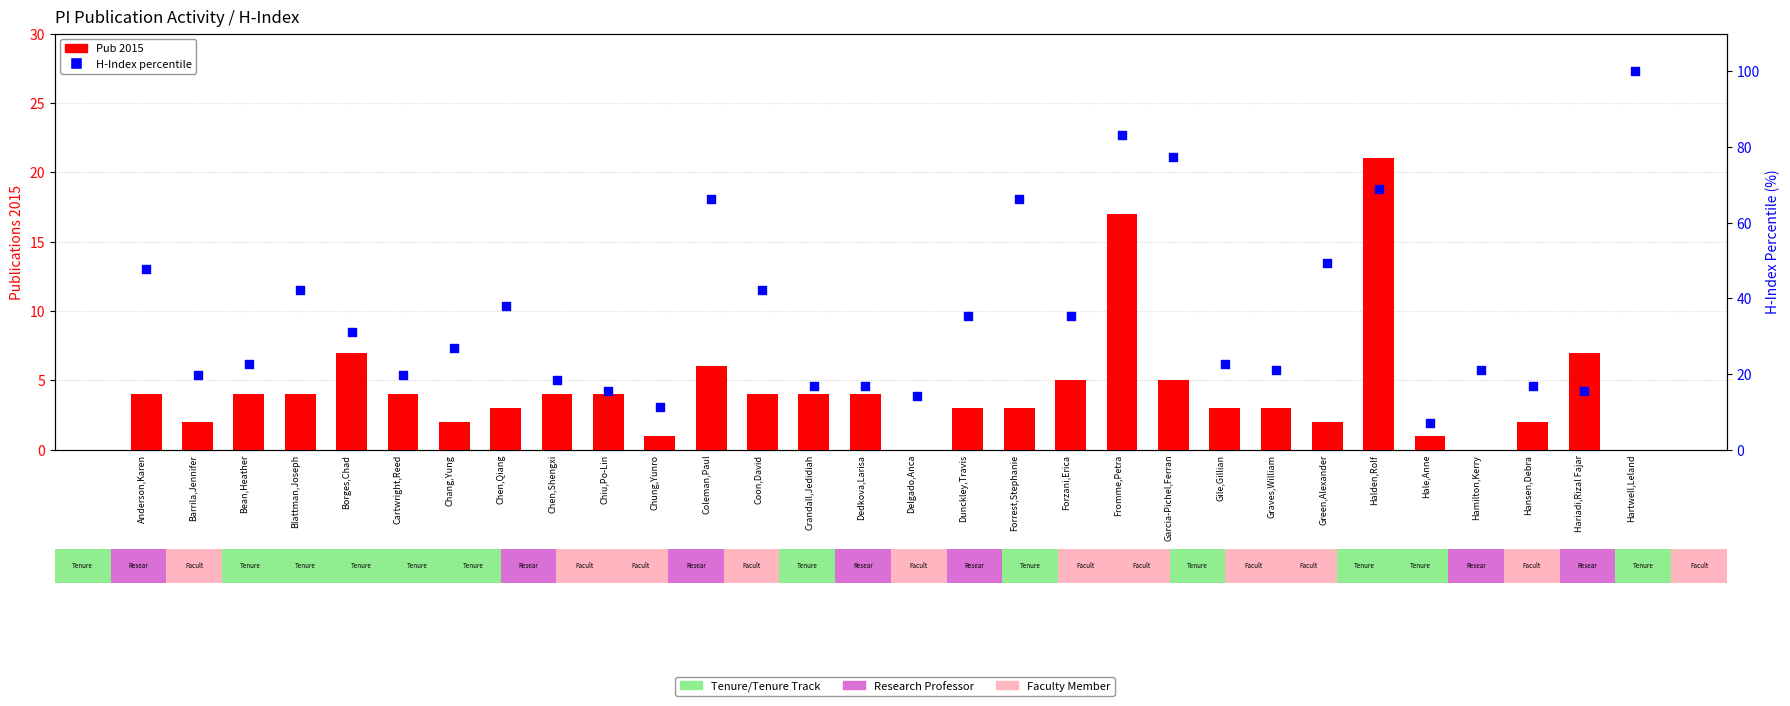

What are all the series names shown in the legend?

Pub 2015, H-Index (percentile)